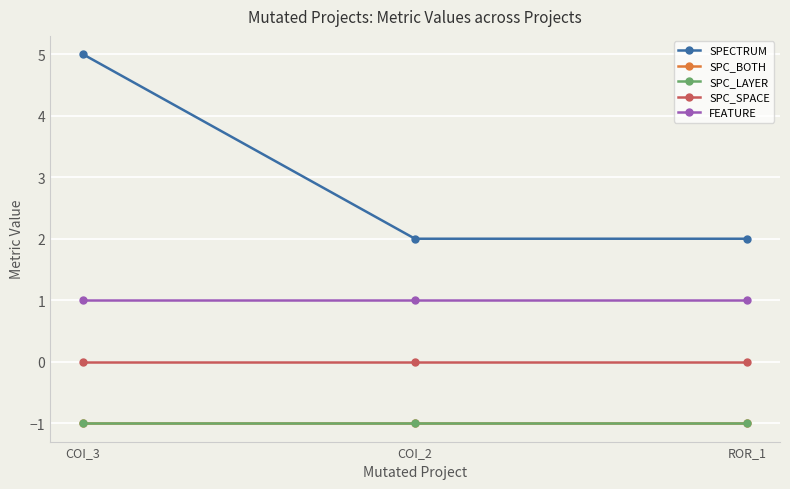

What is the difference between the SPECTRUM values at ROR_1 and COI_3?

3